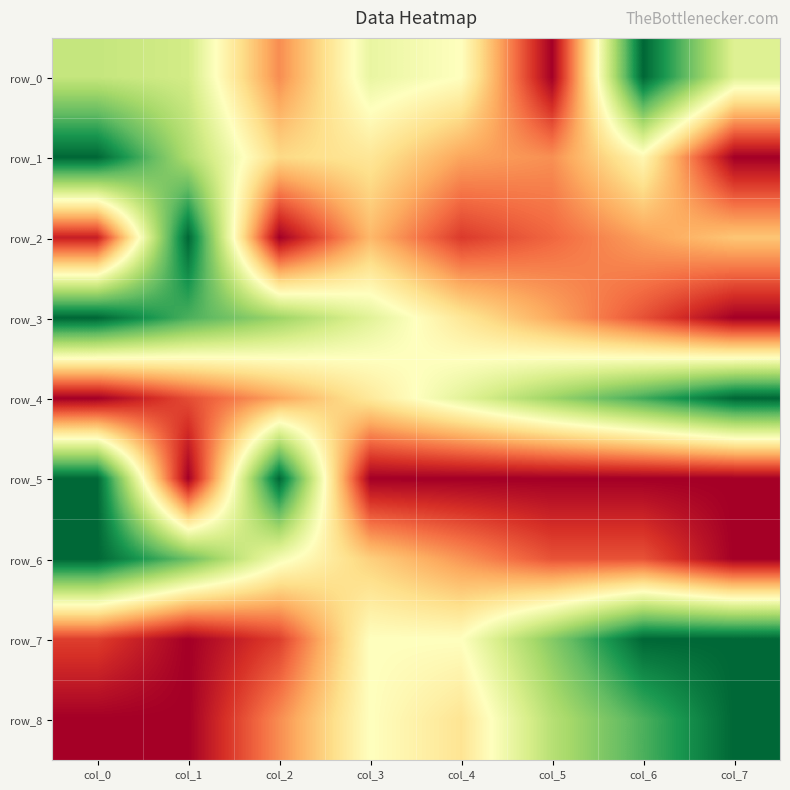

At which label is row_7 closest to 0?

col_1